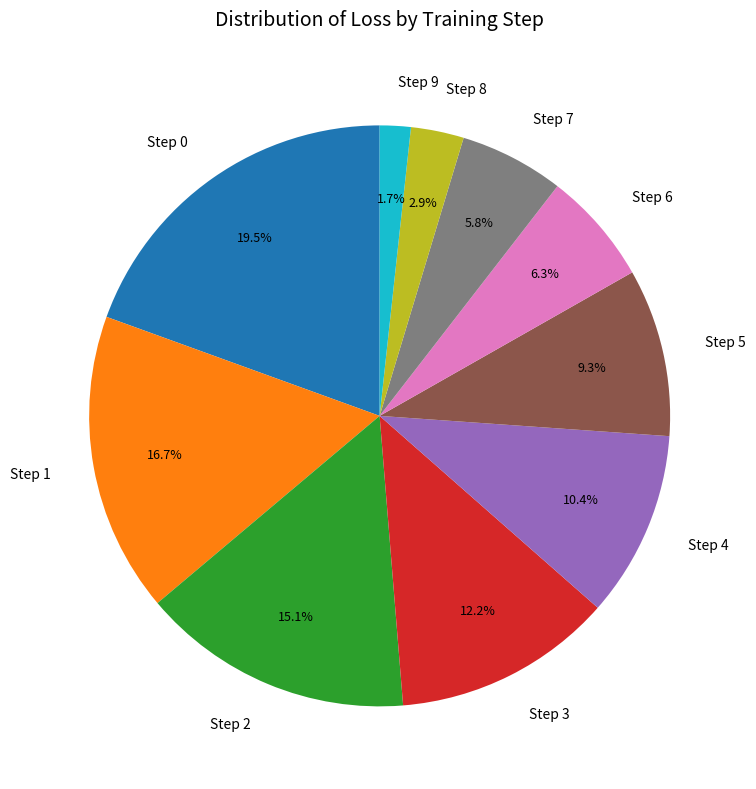

Is the sum of Step 7 and Step 0 greater than half?

No